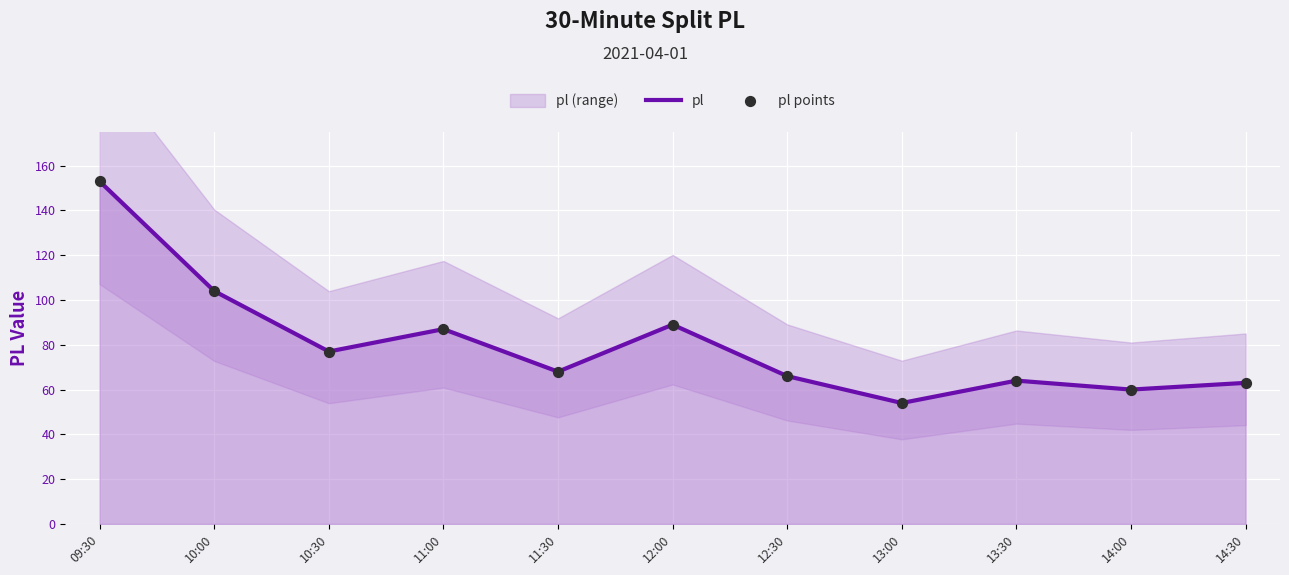

What is the total value across all series at 11:00?

174